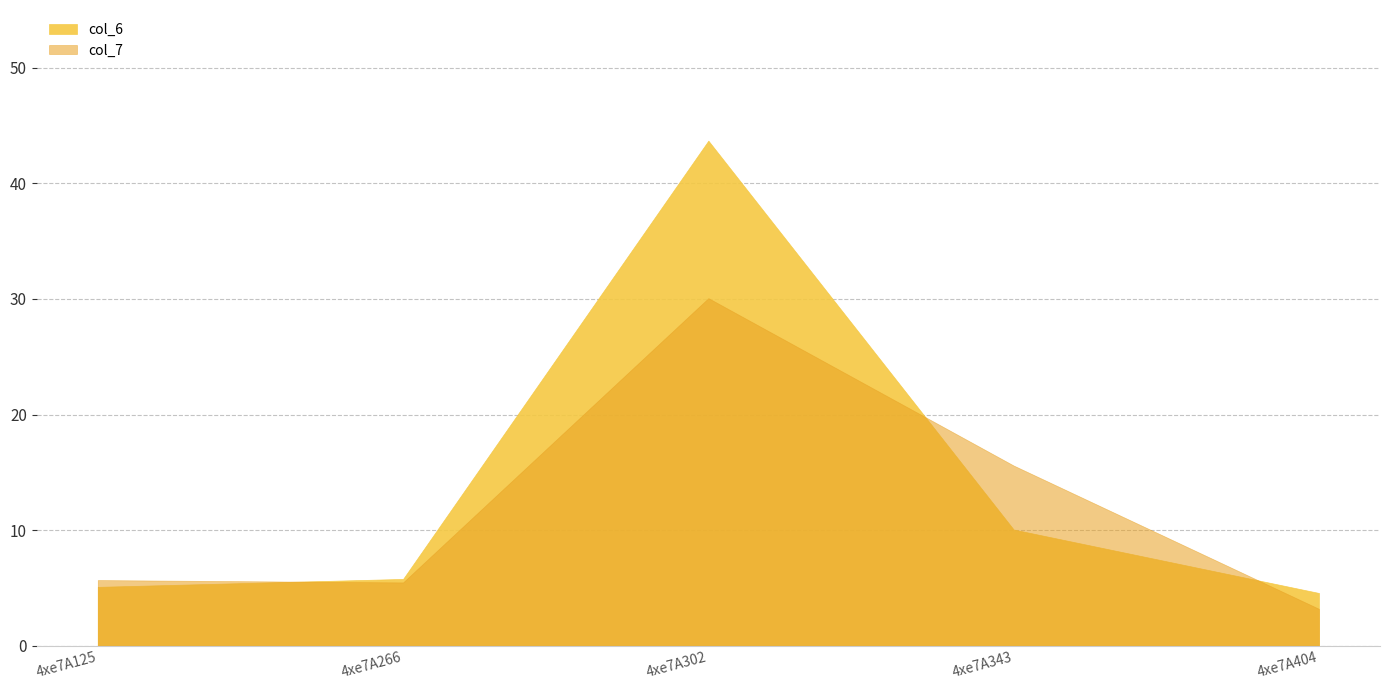

Which label corresponds to the smallest value in the chart?

4xe7A404